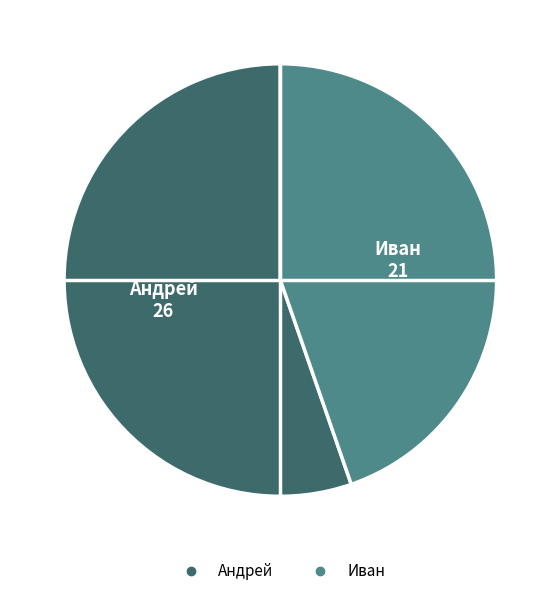

Rank the categories by value from highest to lowest.

Андрей, Иван